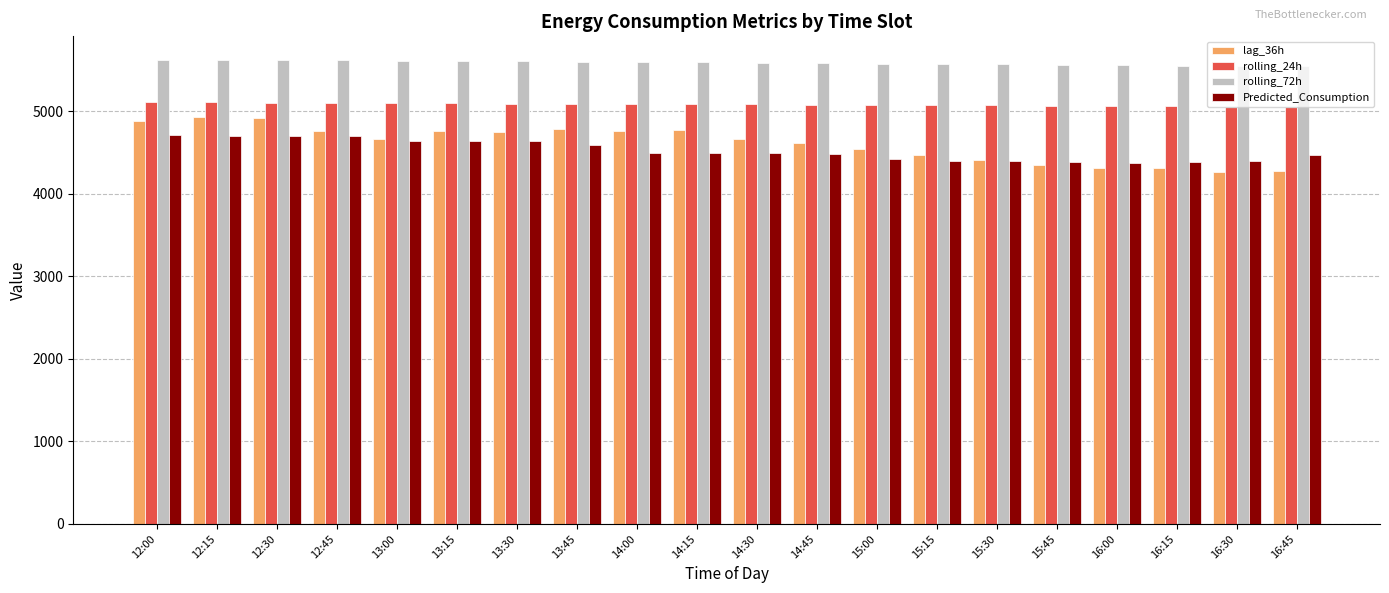

How many bars are there in total?

80